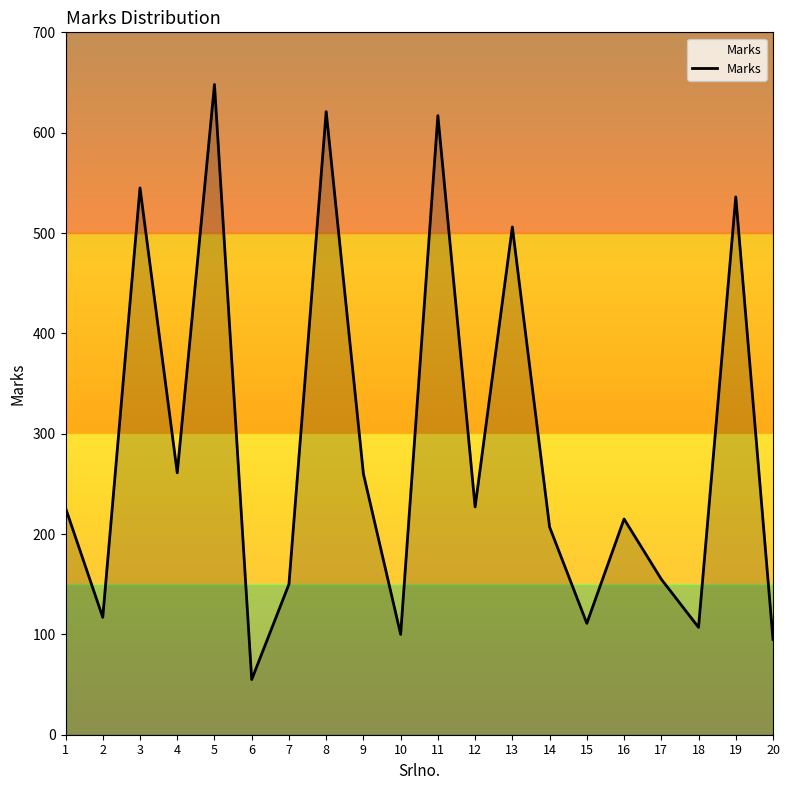

Read the value at 18.

107